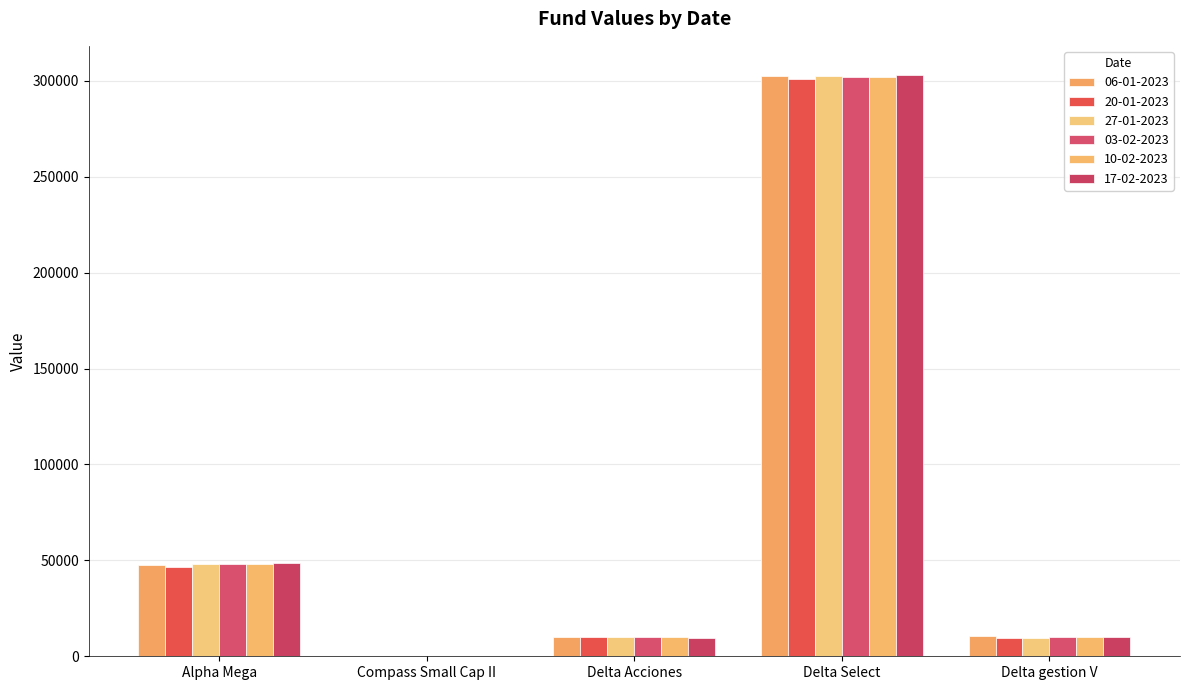

What is the smallest value displayed?

45.8